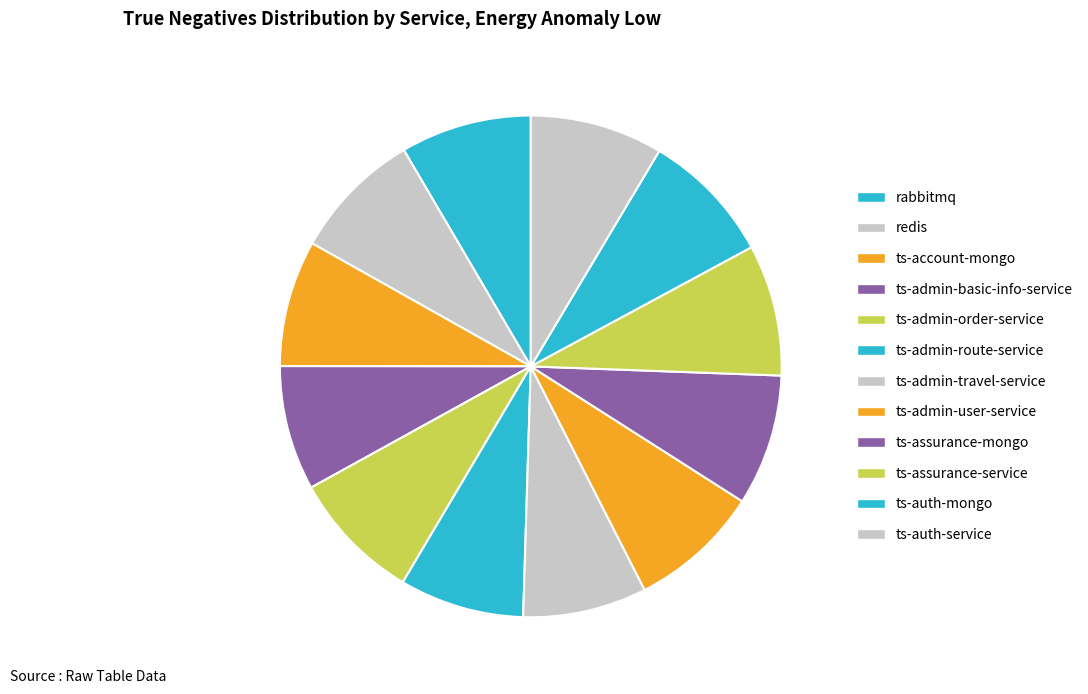

How many slices are in this pie chart?

12